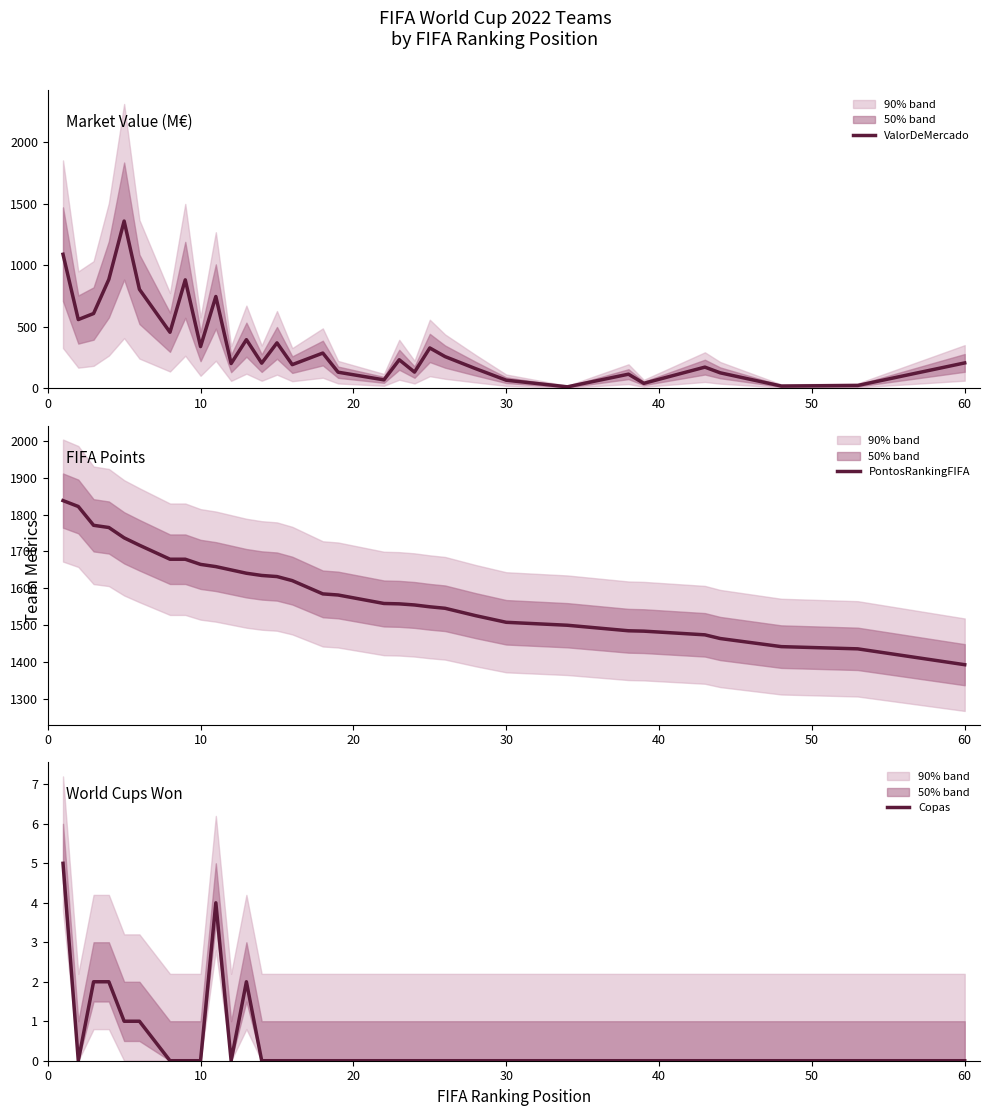

At how many categories does at least one series exceed 462?

32